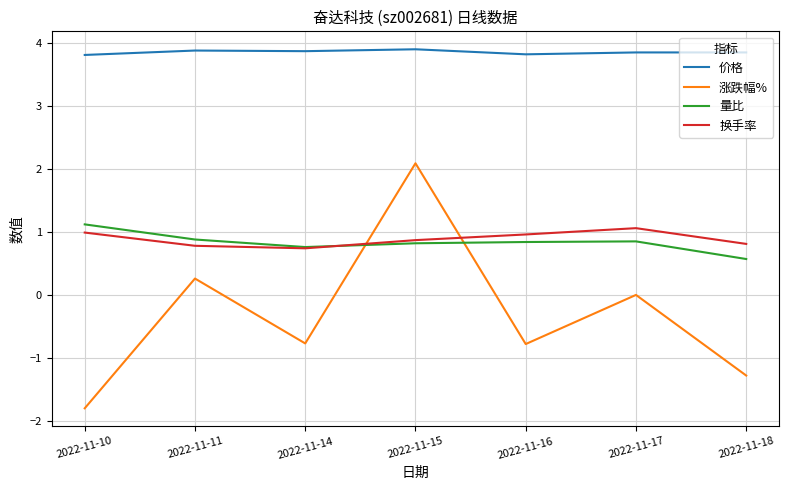

True or false: 价格 has a value of 5.8 at 2022-11-16.

False